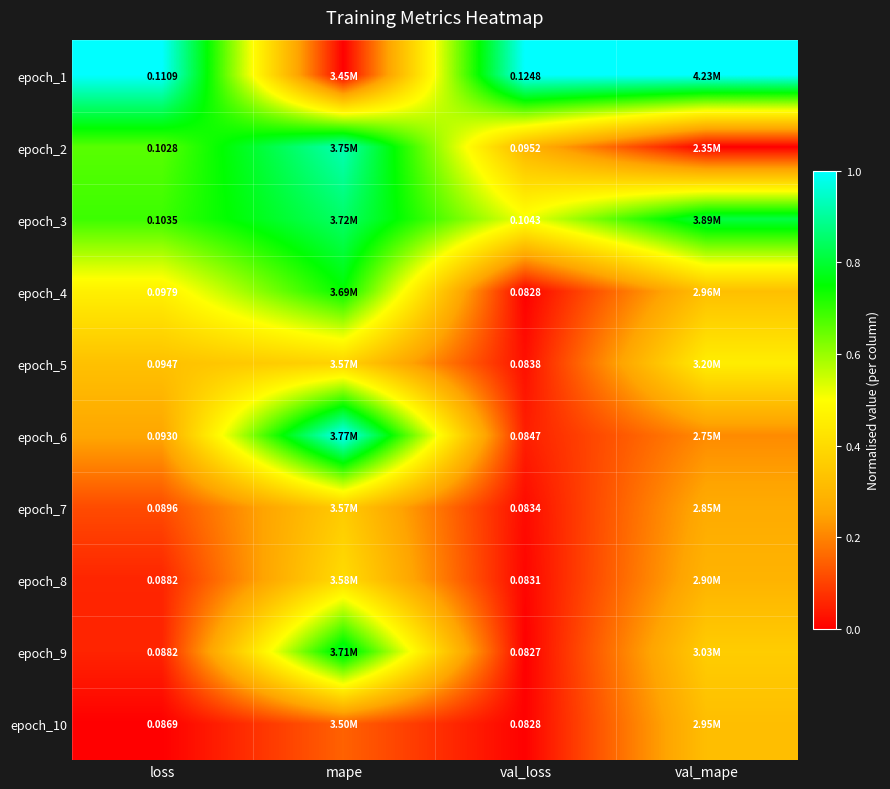

Is the value of epoch_3 at val_loss greater than the value of epoch_9 at val_loss?

Yes